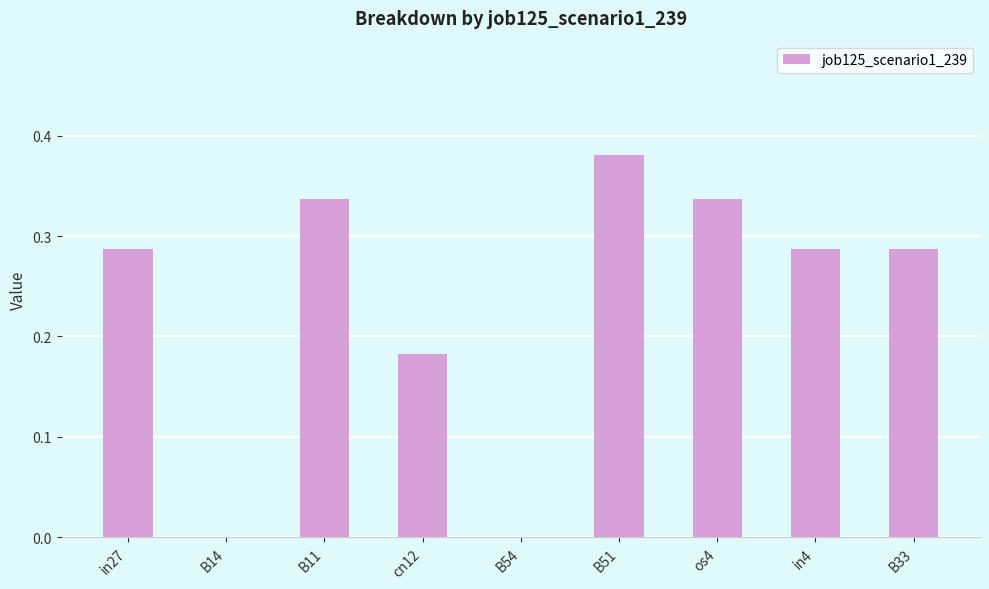

What is the sum of the values at cn12 and os4?

0.5